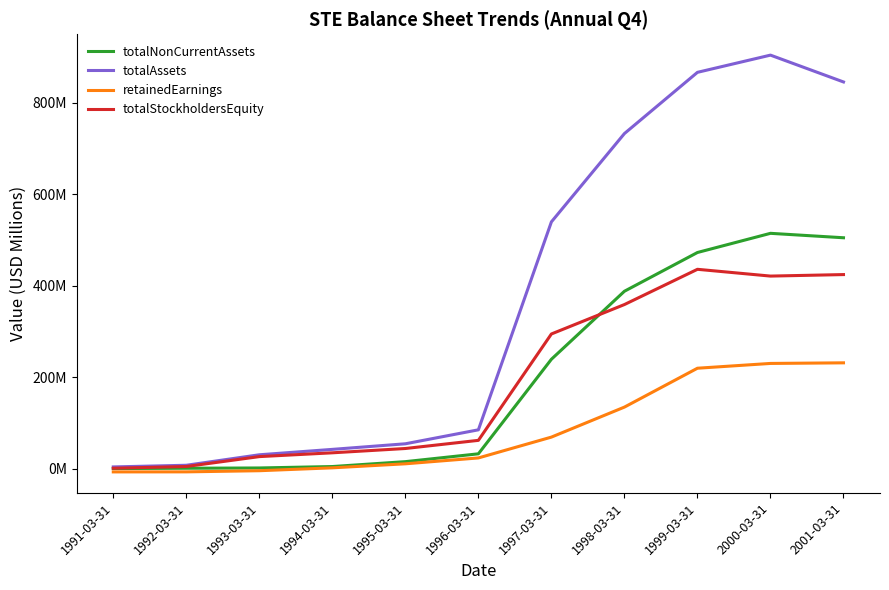

Does the chart display data point markers on the line(s)?

No